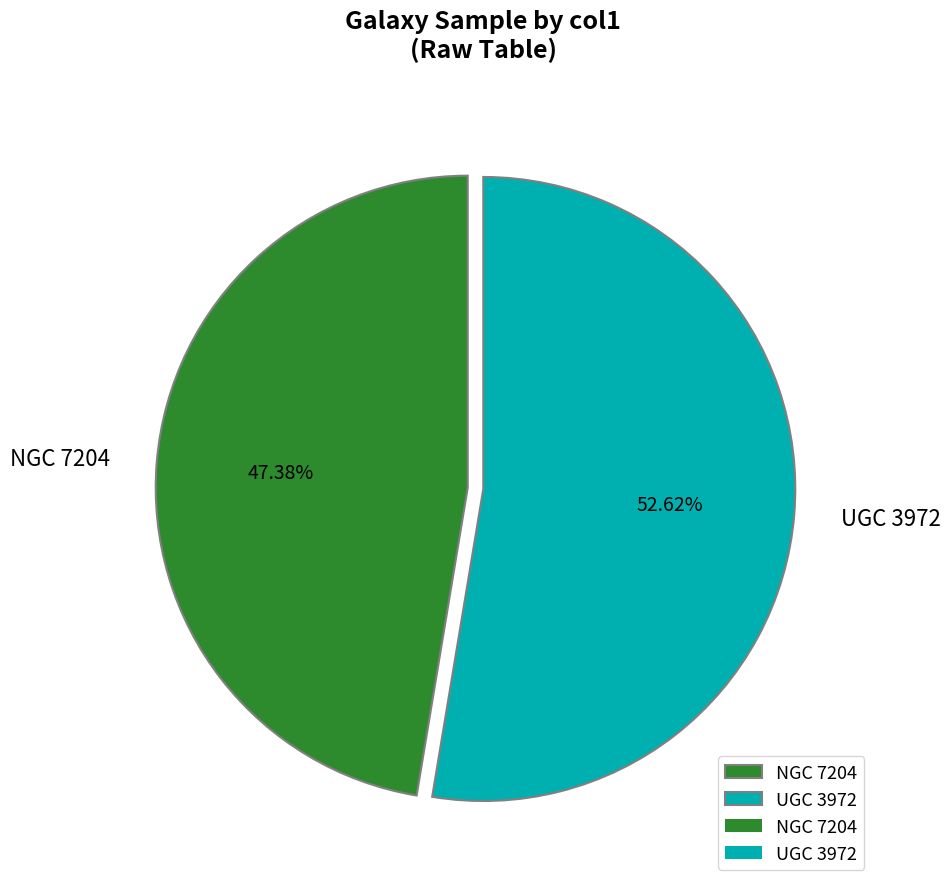

Do UGC 3972 and NGC 7204 together represent more than half of the pie?

Yes